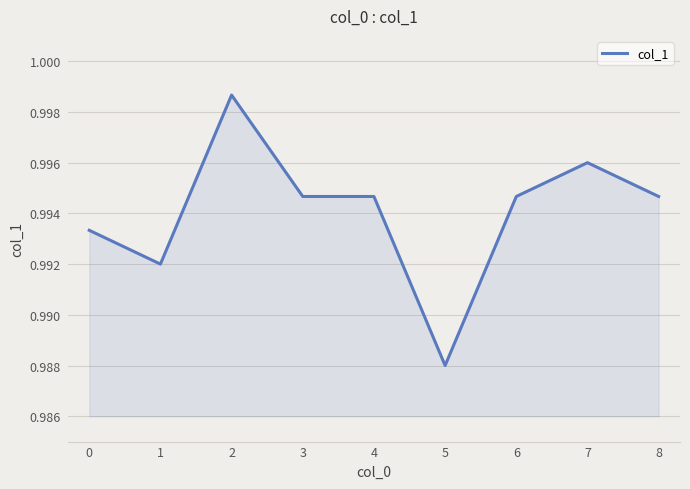

Which category has the lowest value across all series?

5